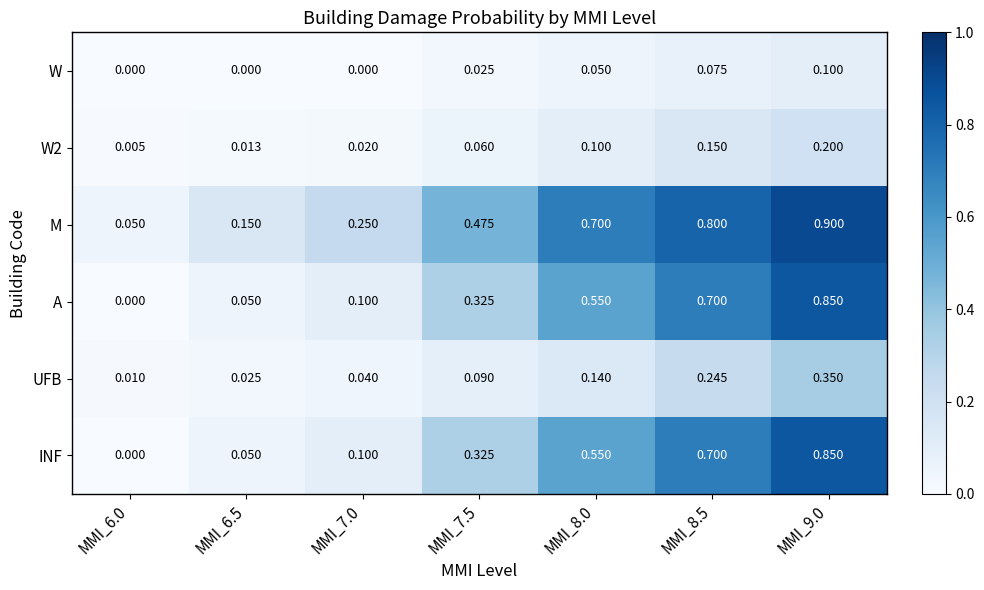

Which series has the largest total across all categories?

M